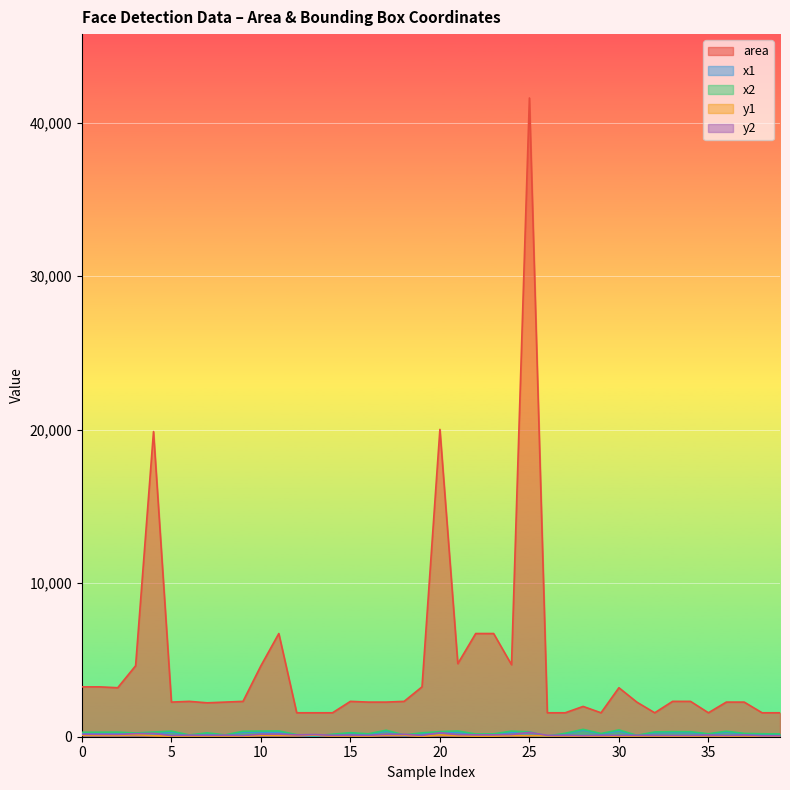

At which label does x2 reach its minimum?

26